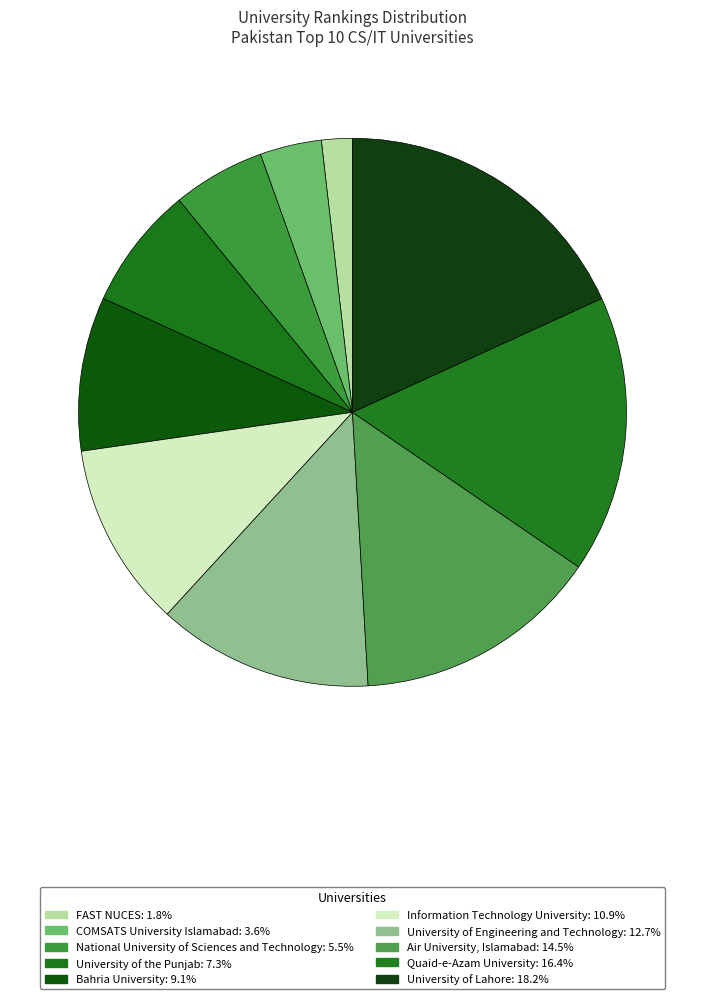

True or false: Quaid-e-Azam University accounts for 16% of the total.

True